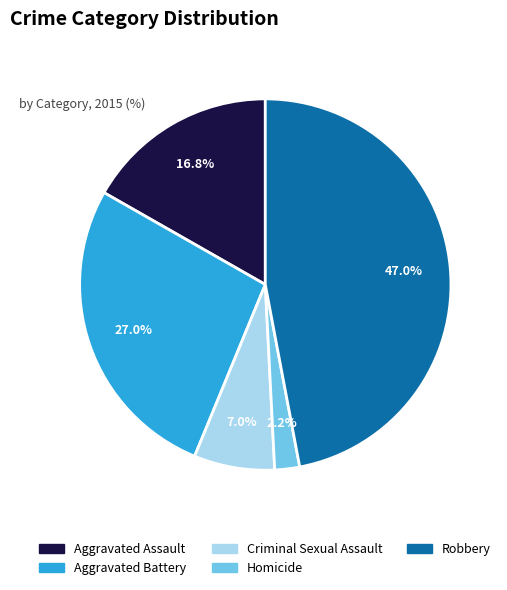

To the nearest percent, what percentage of the pie is Homicide?

2%